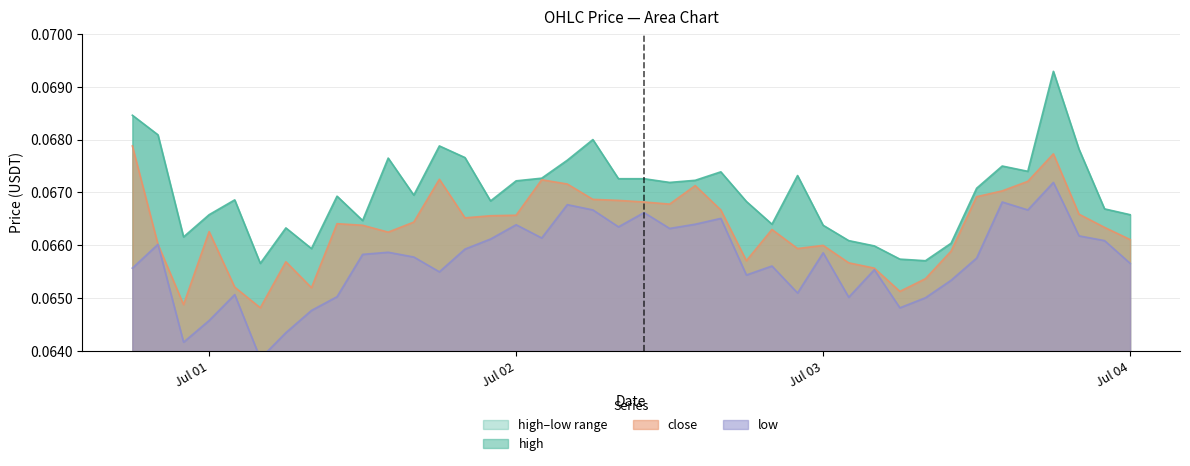

Which series has the widest spread of values?

high